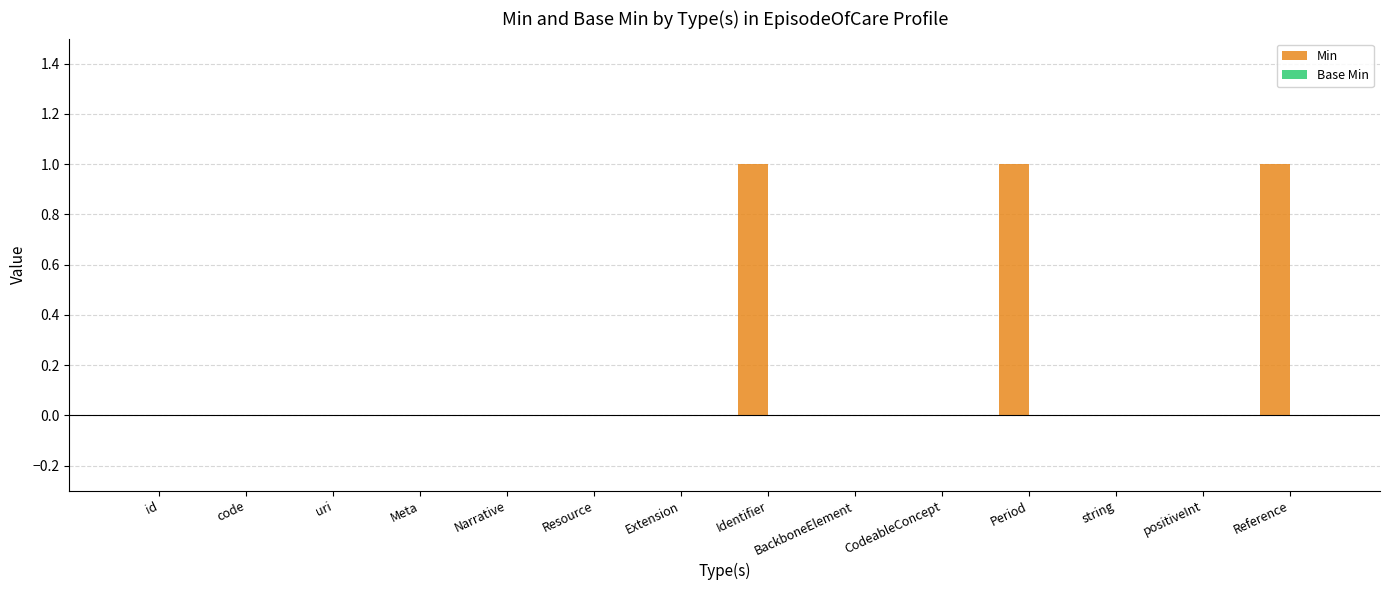

True or false: the data shows 2 at Reference.

False